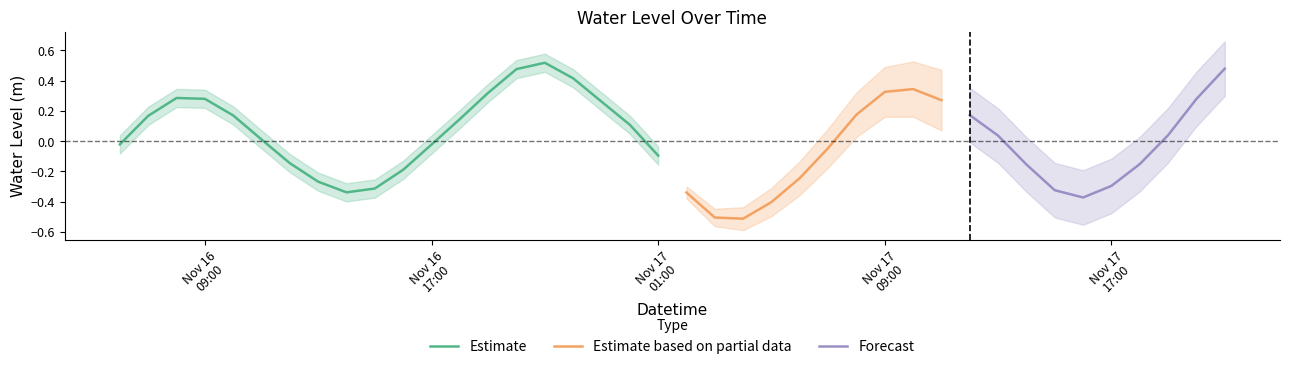

How many points are higher than both their immediate neighbors (excluding endpoints)?

3